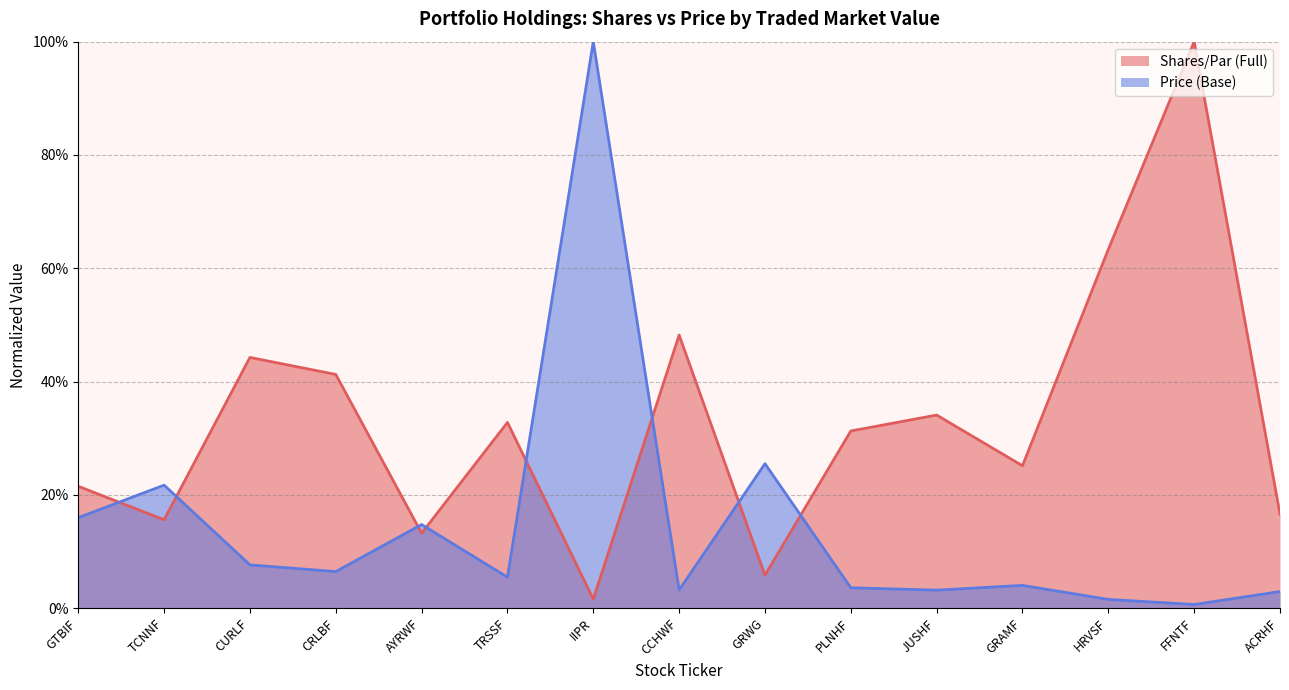

The Price (Base) series shows 0.1 at TRSSF. True or false?

False